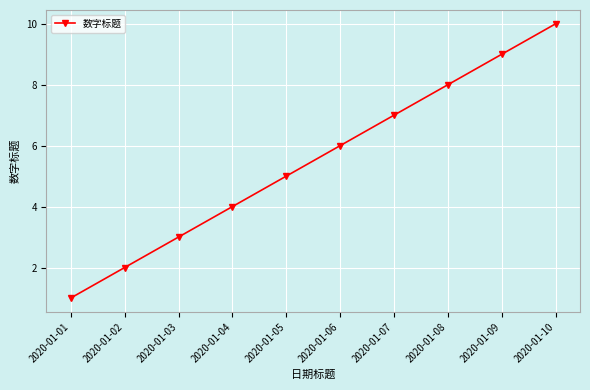

How many values are below 6?

5